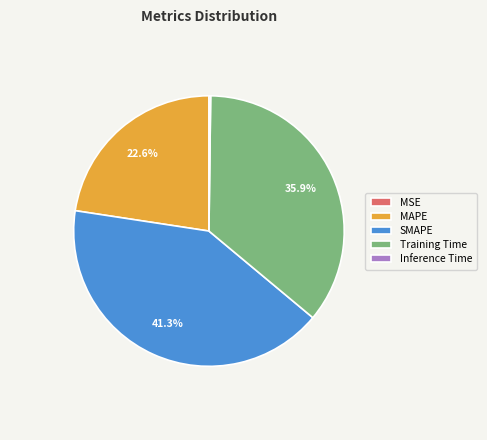

What is the ratio of the value at MAPE to the value at SMAPE?

0.5